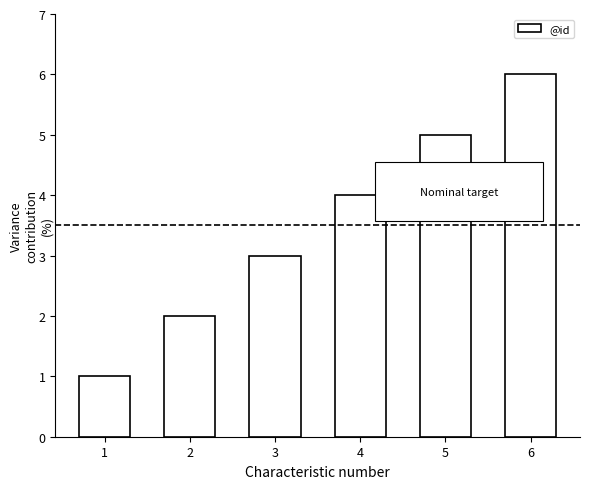

Reading right to left, list all the values displayed in this chart.

6	5	4	3	2	1